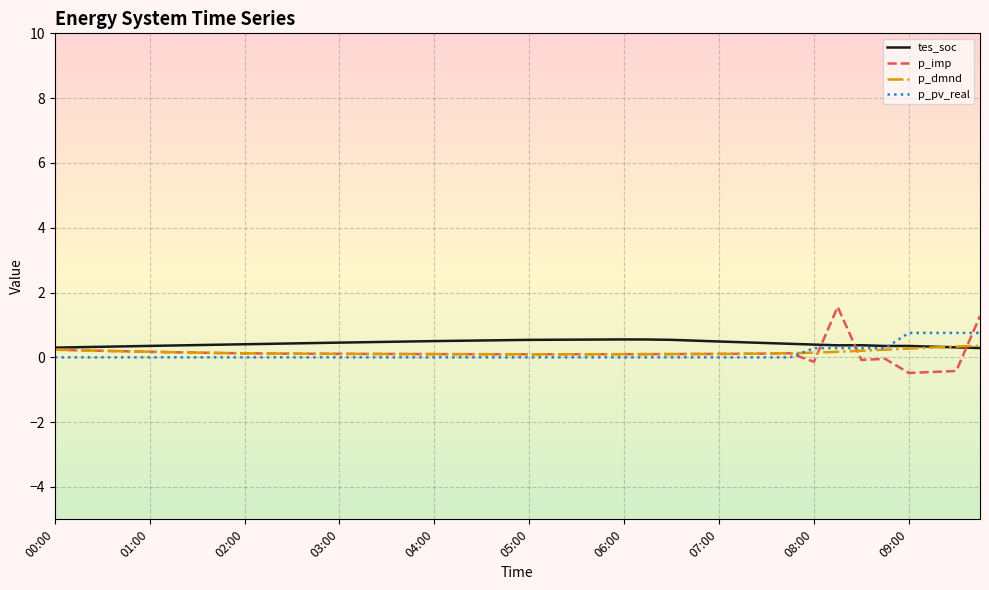

What are all the series names shown in the legend?

tes_soc, p_imp, p_dmnd, p_pv_real